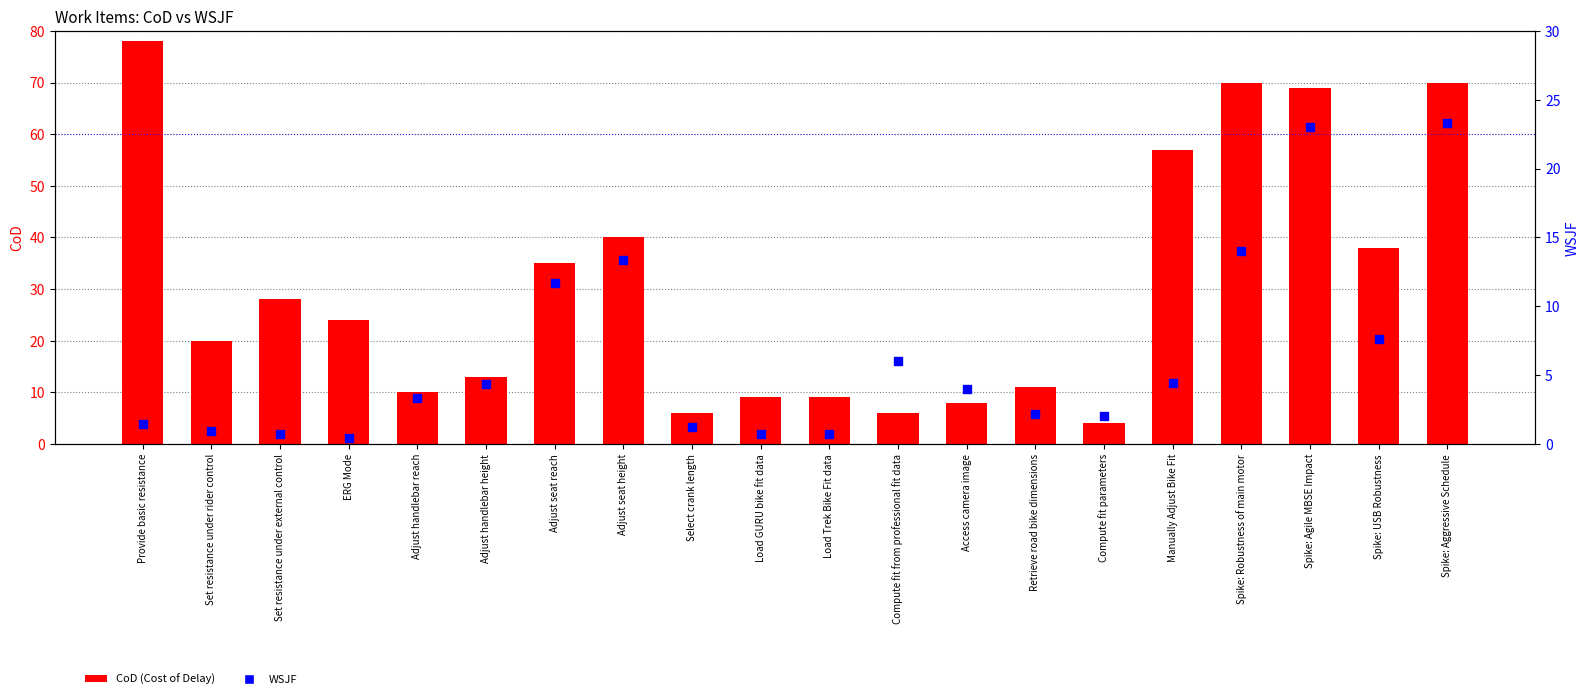

What is the total value across all series at Spike: Aggressive Schedule?

93.3